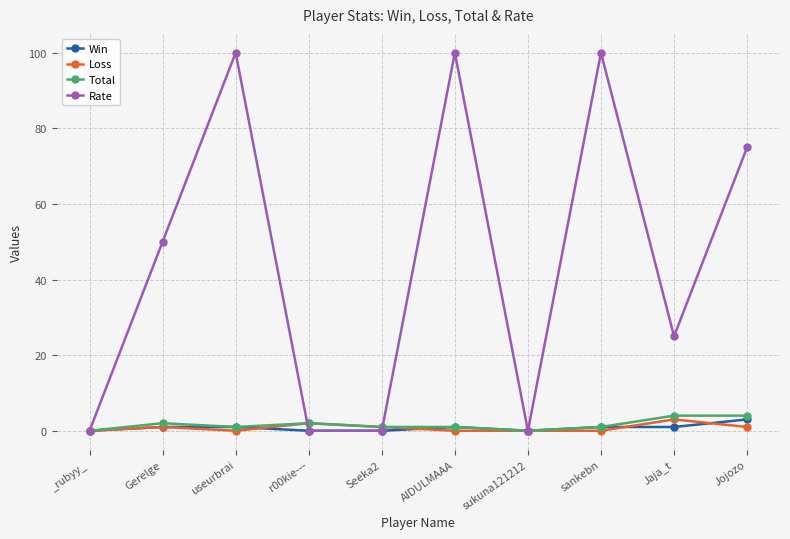

The Win series shows 1 at Gerelge. True or false?

True